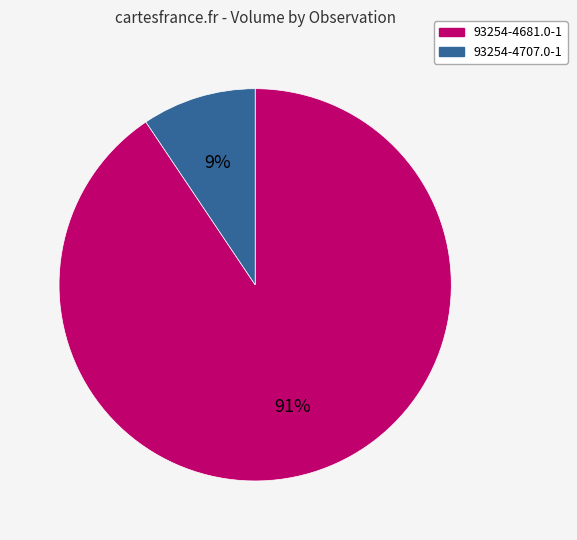

Is the sum of 93254-4681.0-1 and 93254-4707.0-1 greater than half?

Yes